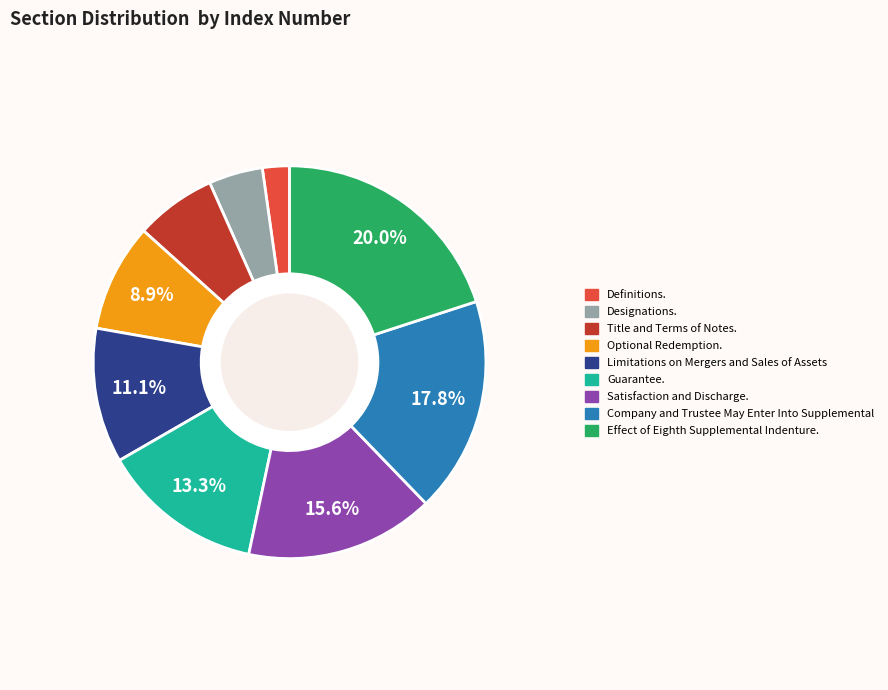

Is the sum of Optional Redemption. and Designations. greater than half?

No